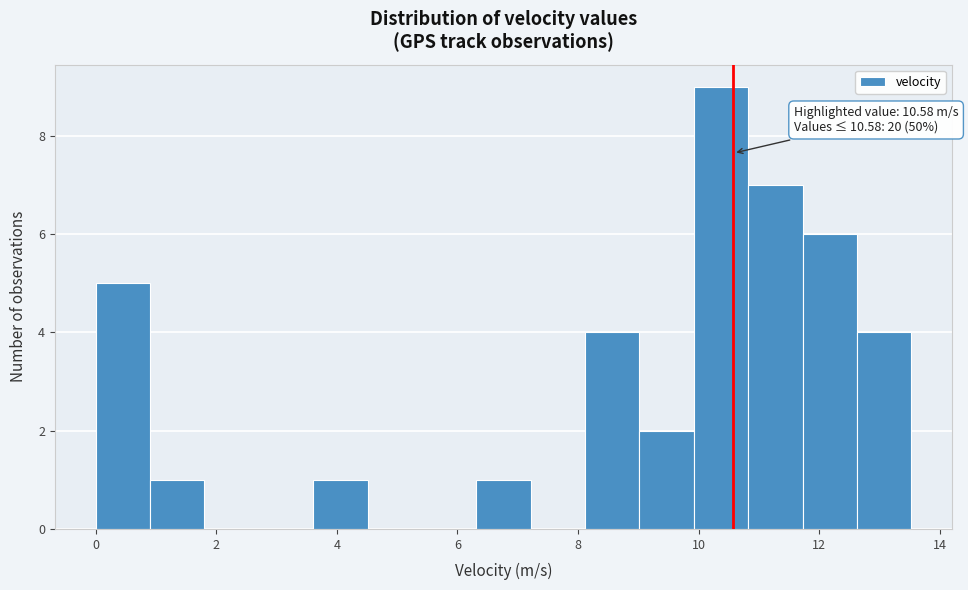

Which range on the x-axis has the tallest bar?

10.0 to 10.8